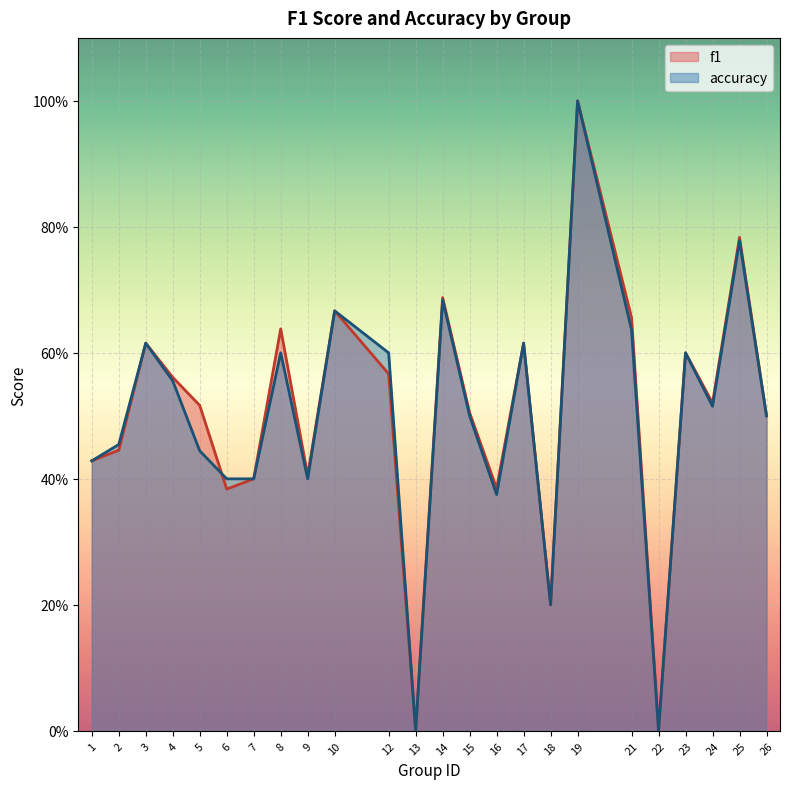

Which label corresponds to the largest value in the chart?

19